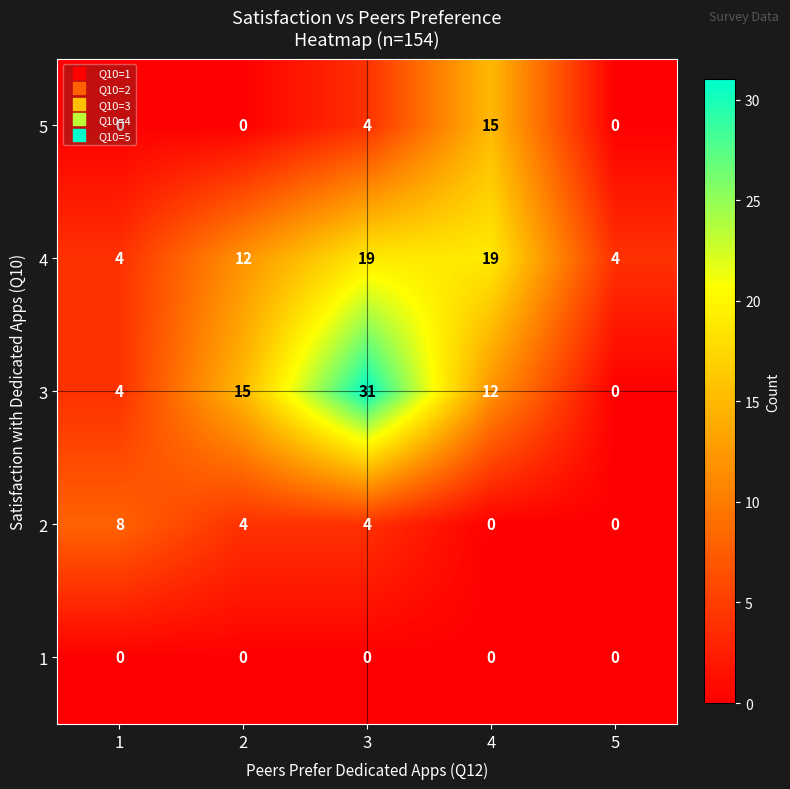

What is the greatest value displayed?

31